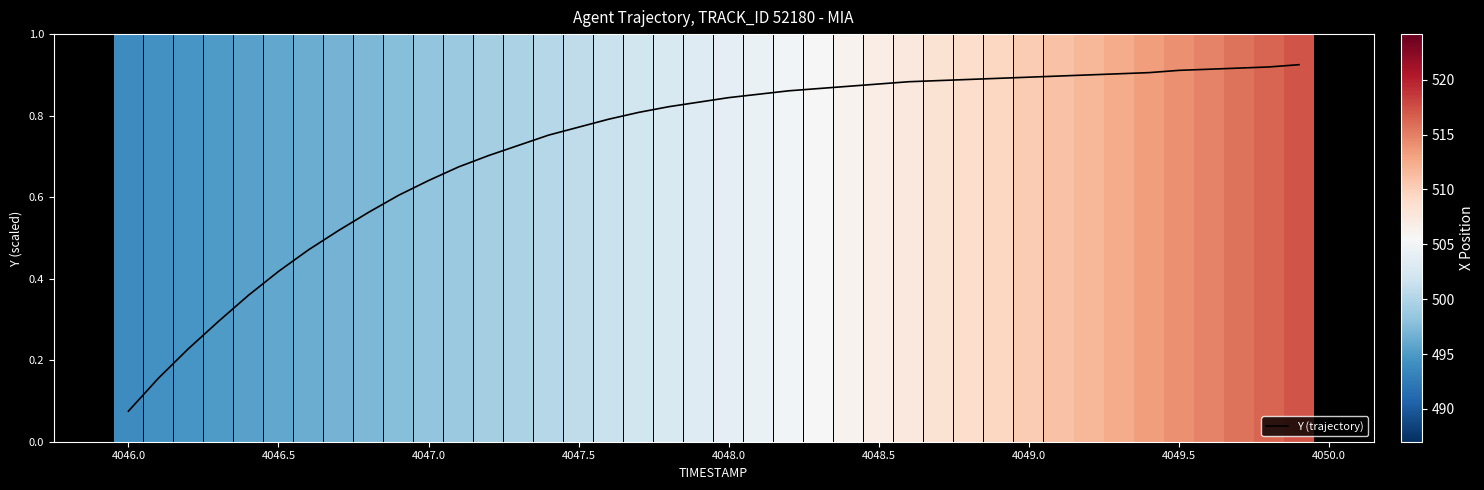

Is this an area chart (filled region under the line)?

No